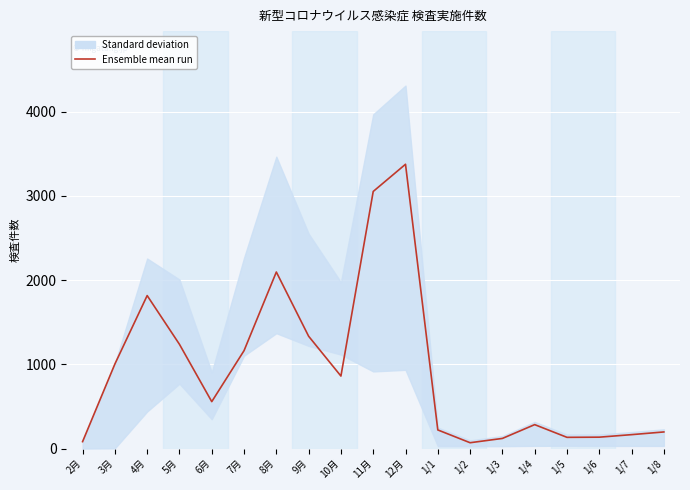

The value at 11月 is 4120. True or false?

False